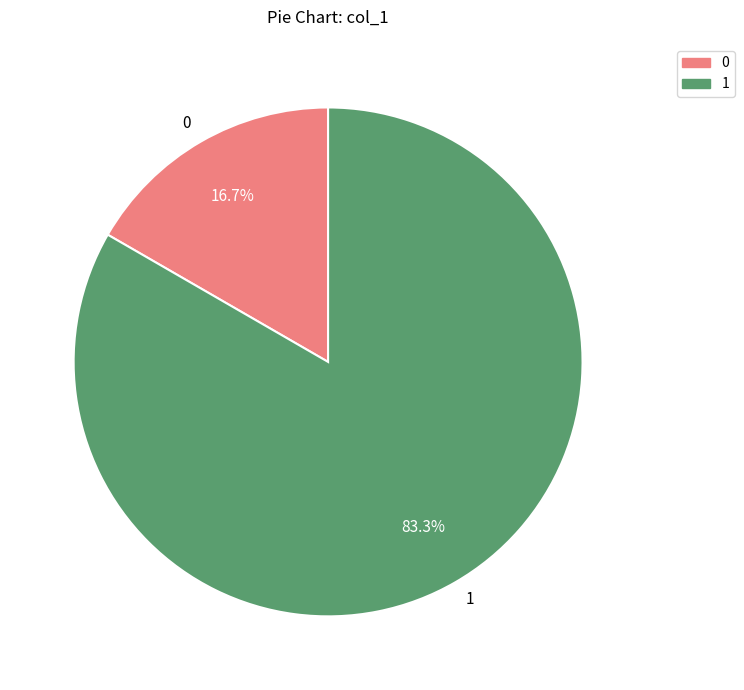

Which category has the biggest portion of the pie?

1